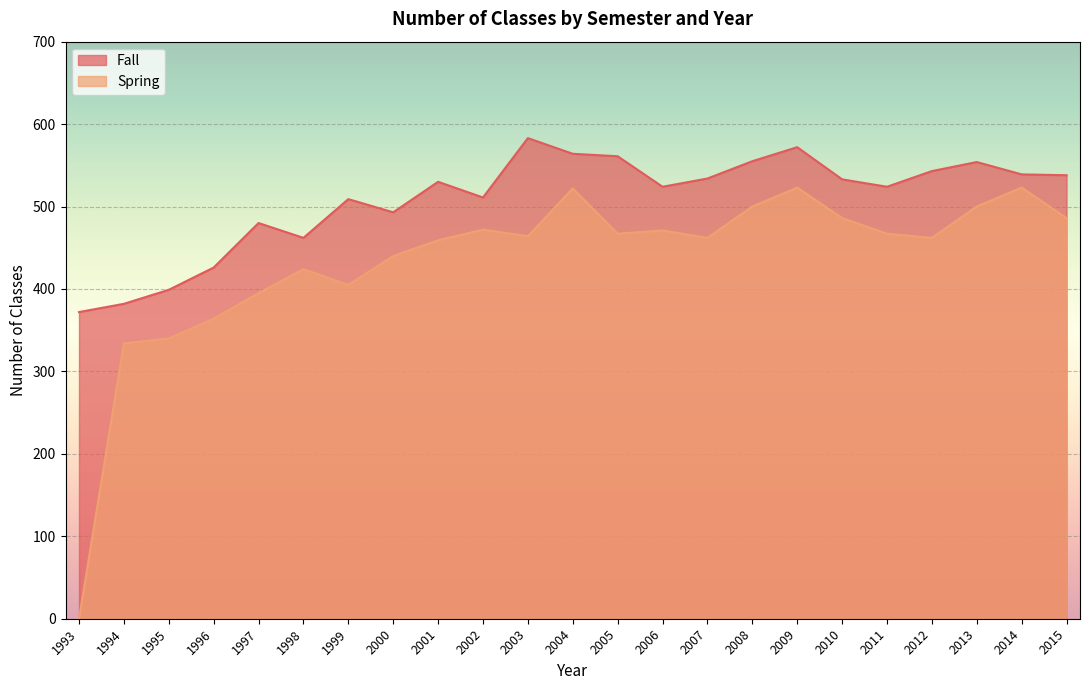

How many points are higher than both their immediate neighbors (excluding endpoints)?

6